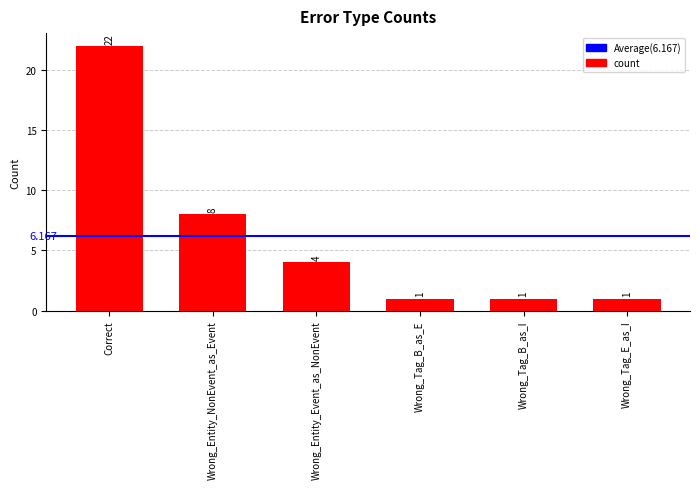

What is the average value?

6